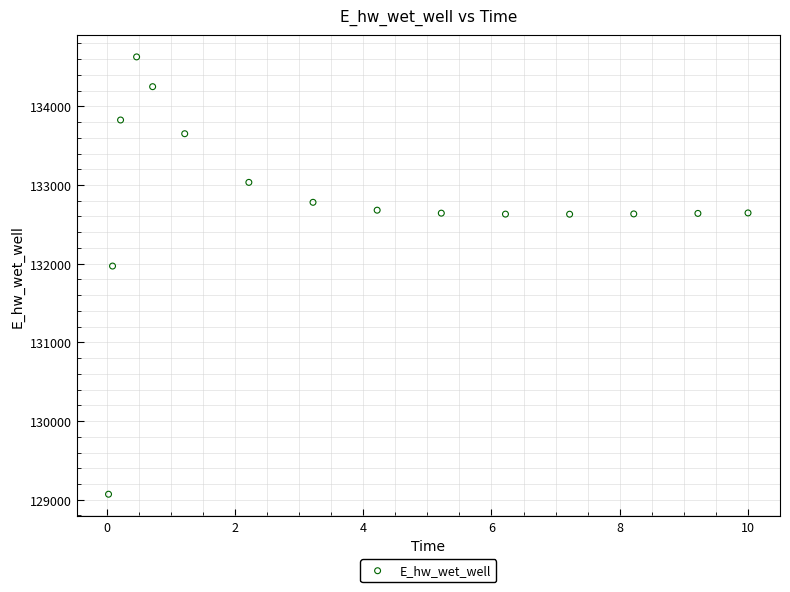

What Y value in the scatter plot is closest to 131849?

131969.9